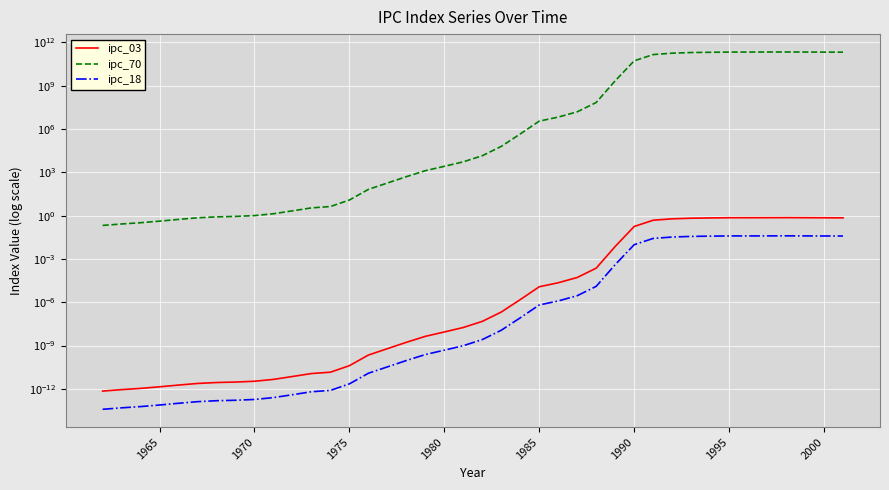

How many lines are shown in the chart?

3